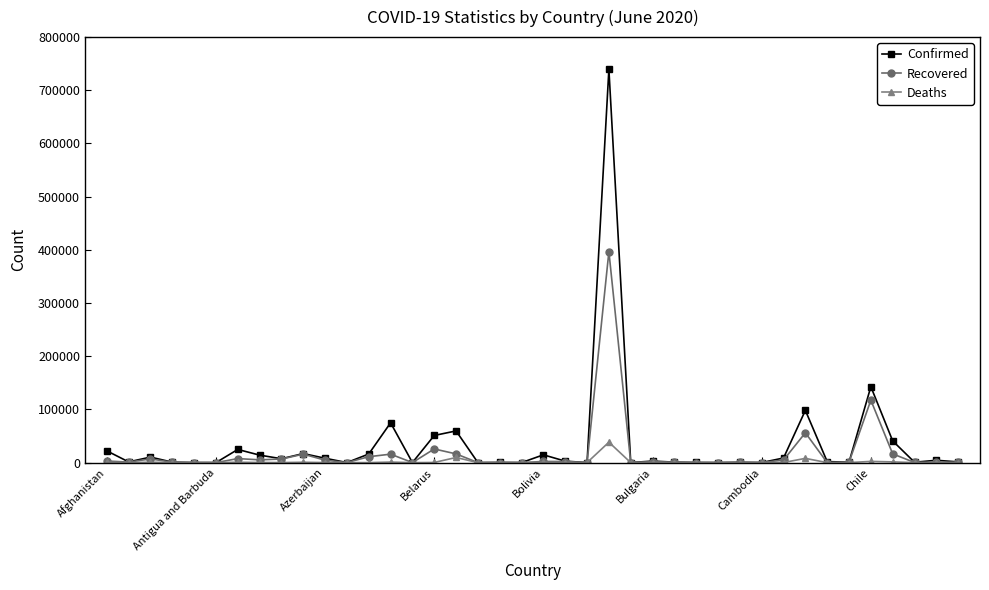

List the series in order of their peak value, highest first.

Confirmed, Recovered, Deaths